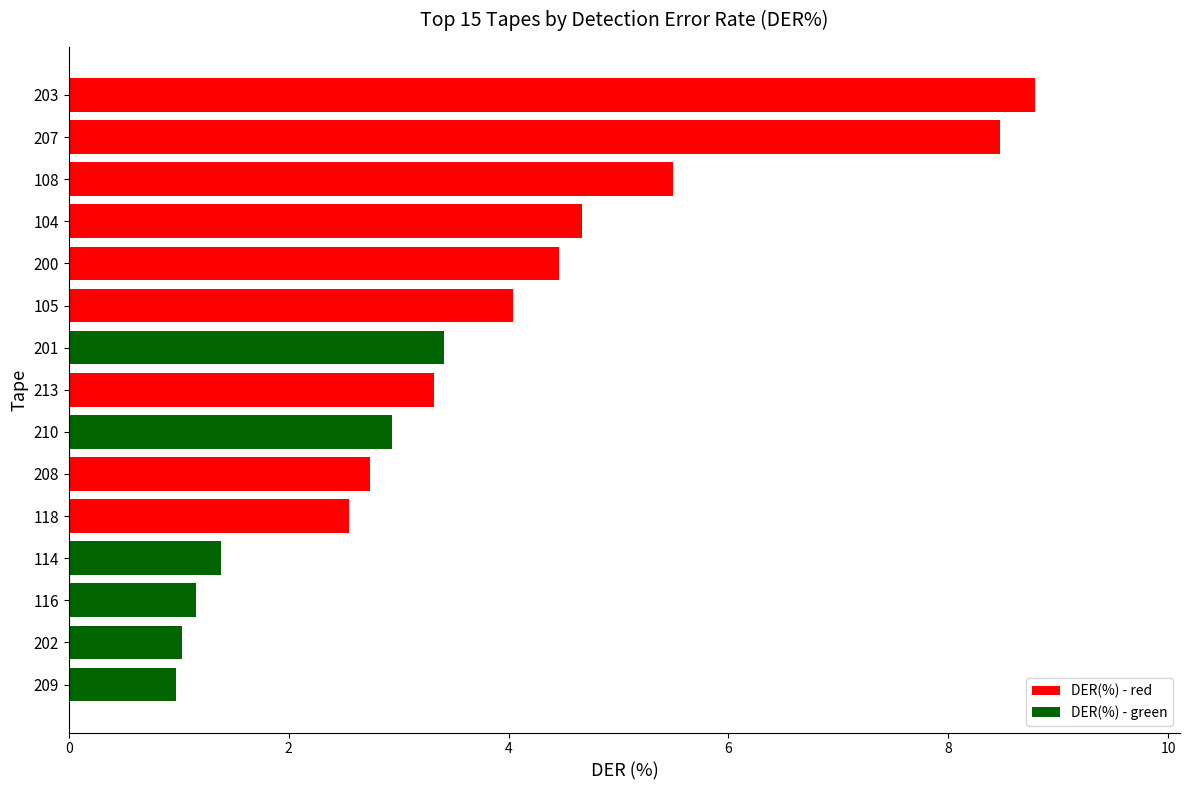

What is the change in value from 213 to 105?

+0.7